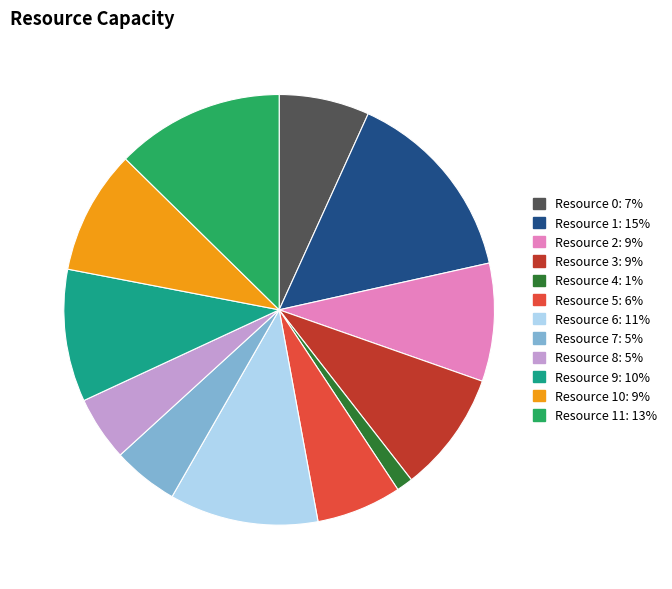

Is there any slice that represents more than half of the pie?

No